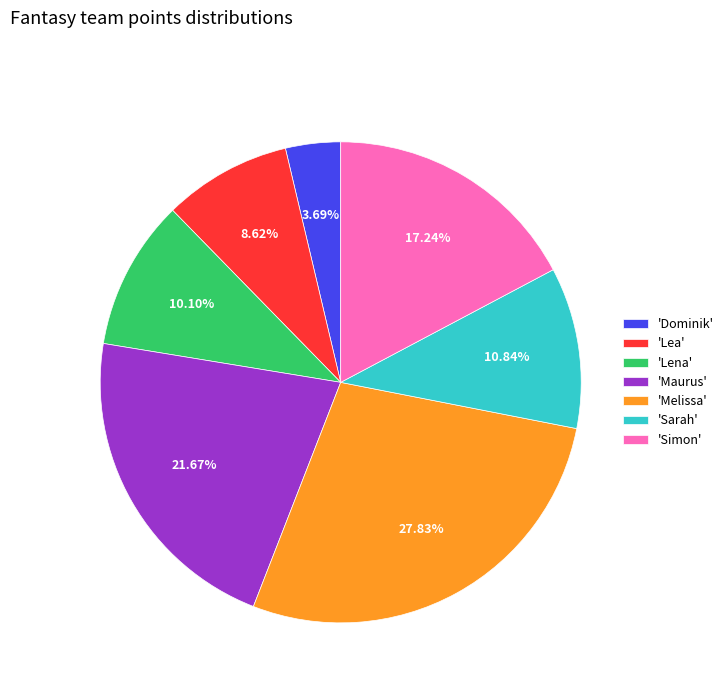

Count the number of slices in the pie.

7